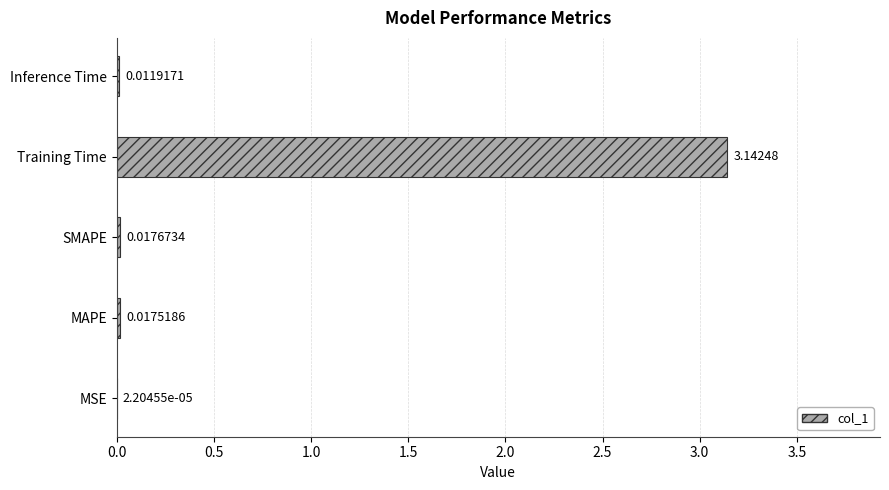

Are the bars horizontal?

Yes